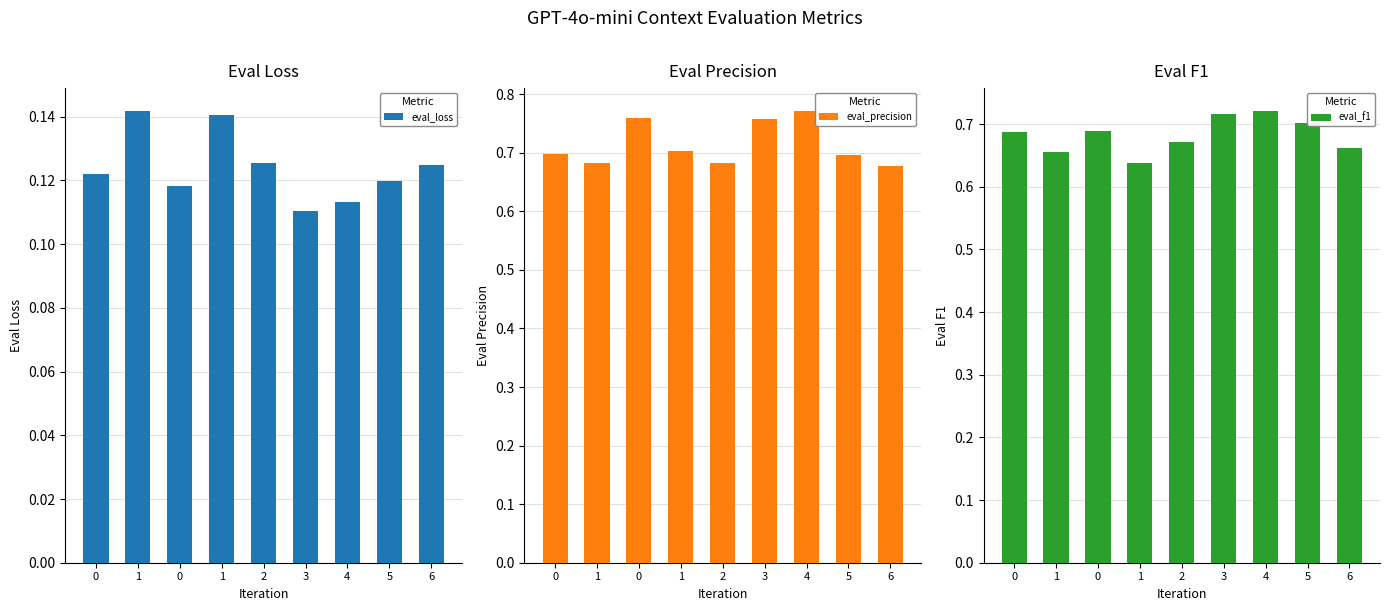

The eval_f1 series shows 0.7 at 6. True or false?

True